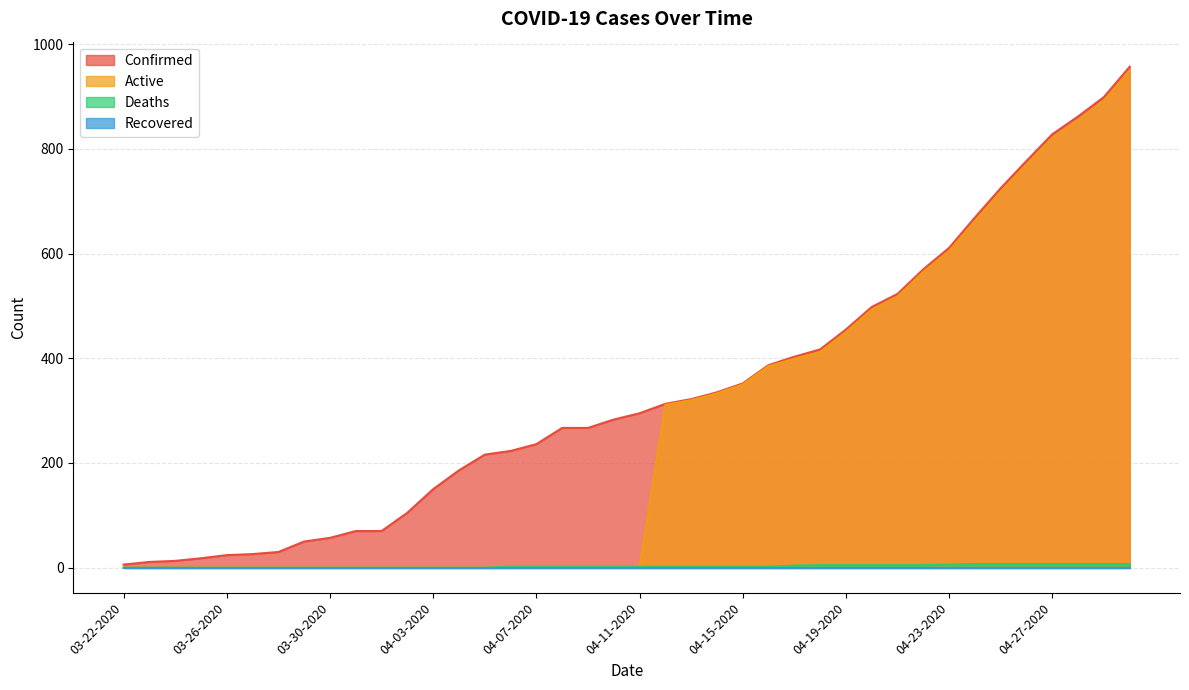

What is the label of the 10th point from the right?

04-21-2020